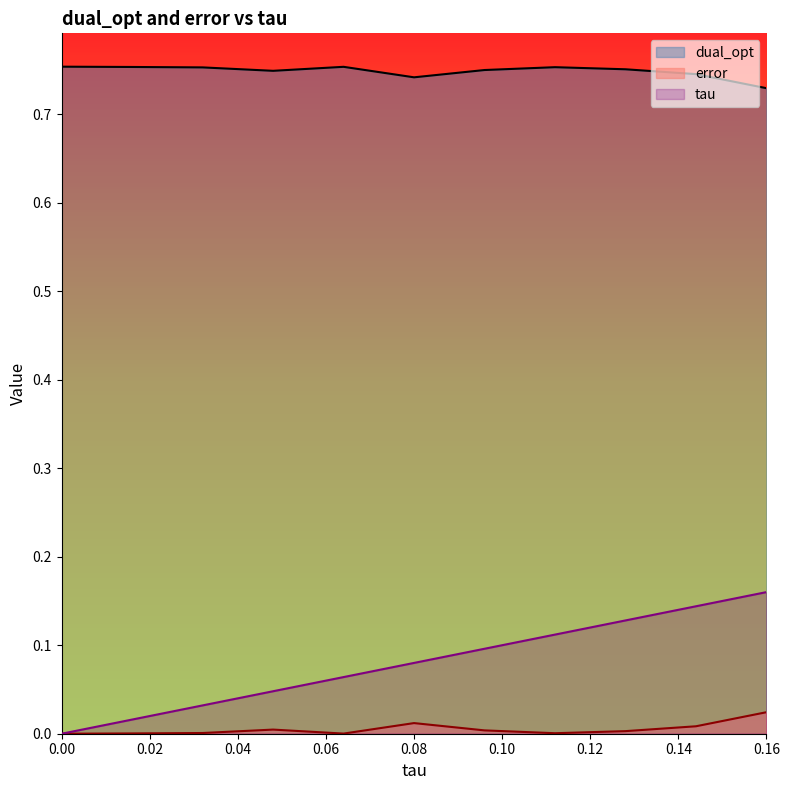

How many lines are shown in the chart?

3